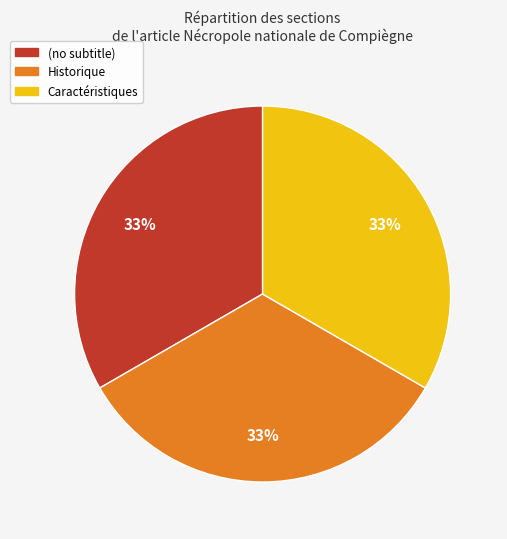

The Historique slice represents 25% of the pie. True or false?

False